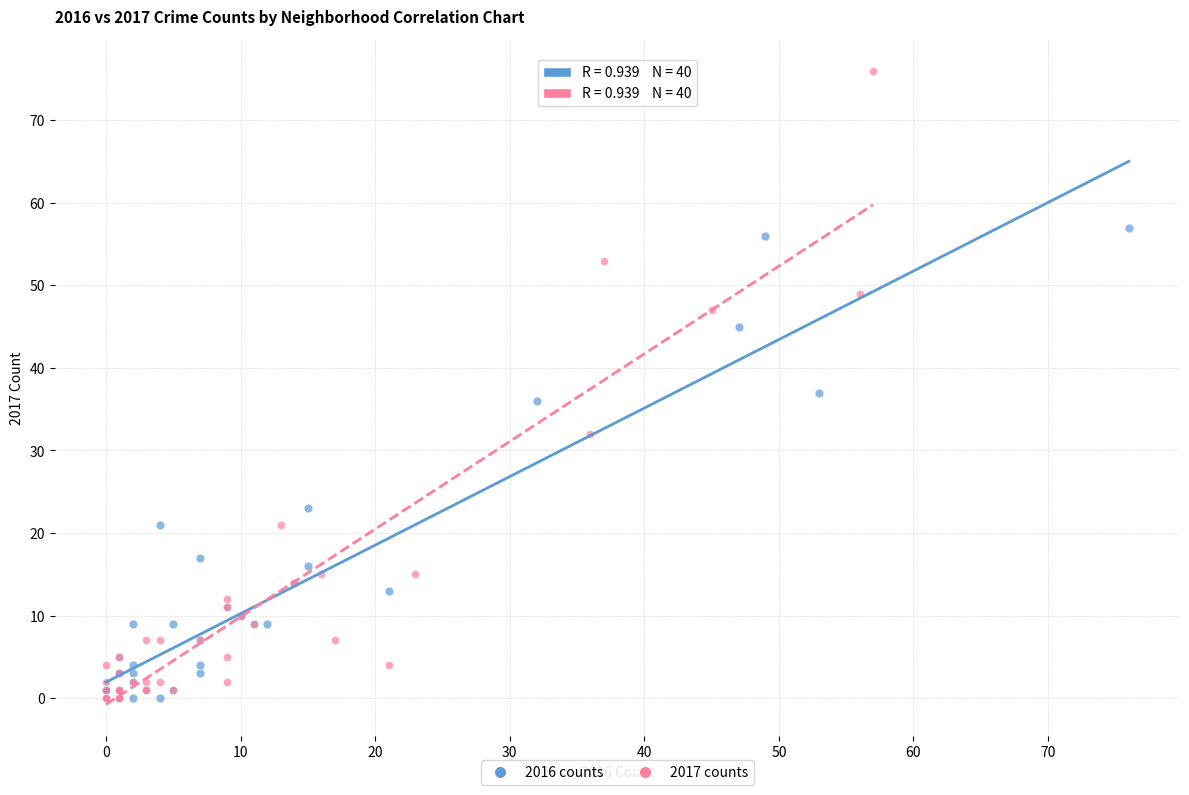

Which series has the largest Y range (max minus min)?

2017 counts